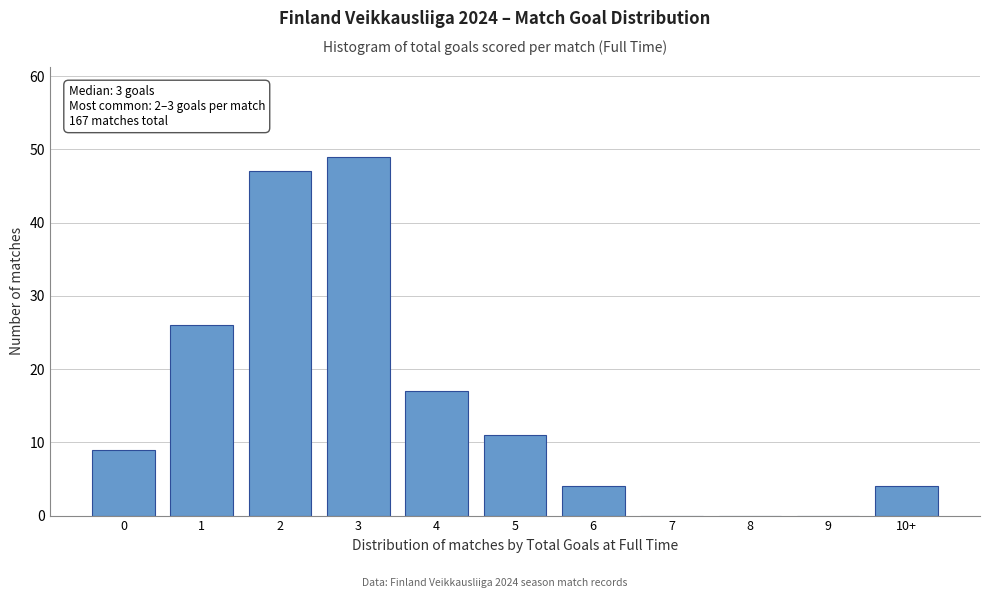

Reading left to right, transcribe all the data shown in this chart.

0=9	1=26	2=47	3=49	4=17	5=11	6=4	7=0	8=0	9=0	10+=4